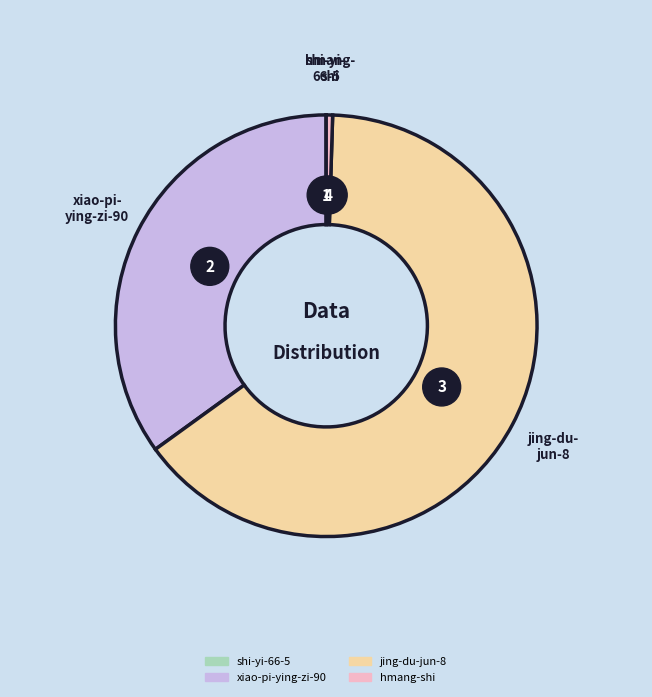

Which category has the smallest portion of the pie?

shi-yi-66-5